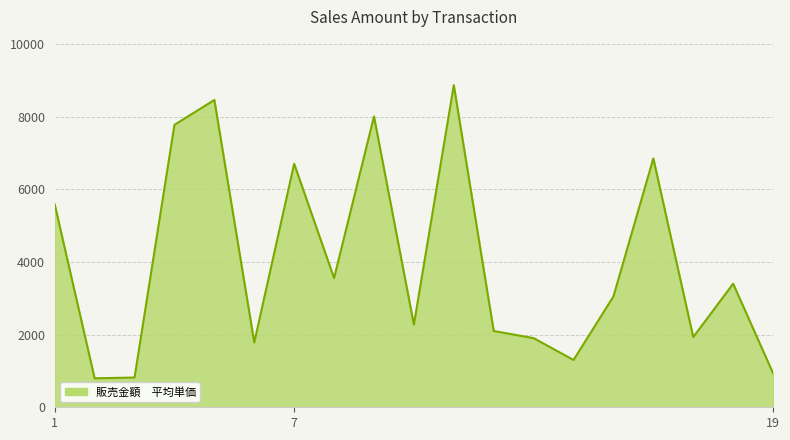

What is the difference between the maximum and minimum values?

8071